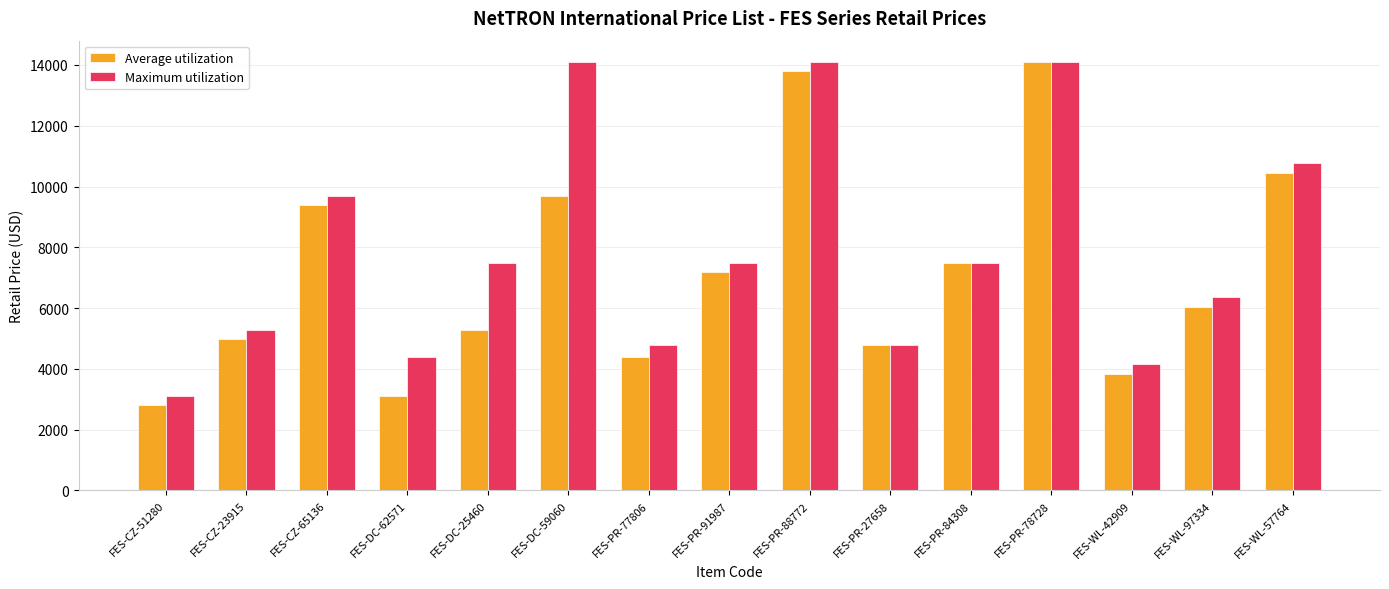

Which series has the largest total across all categories?

Maximum utilization